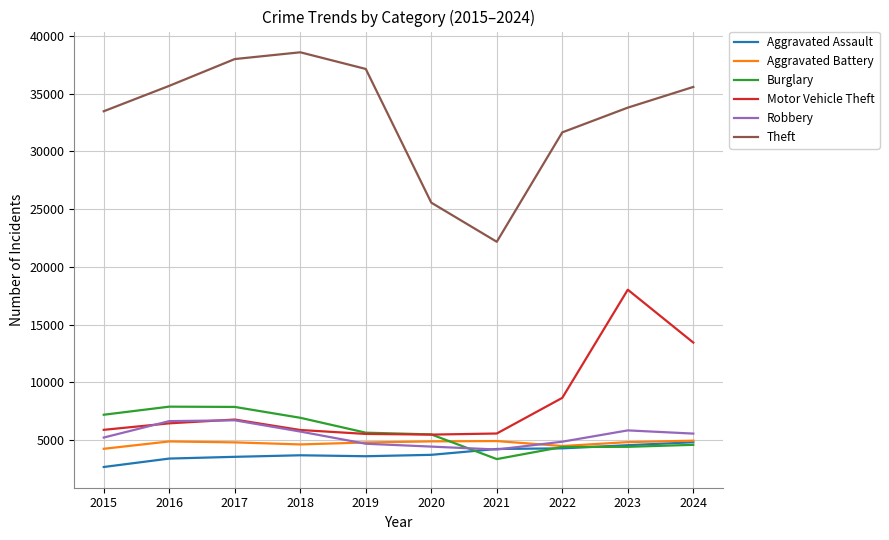

Which series changed the most between 2022 and 2024?

Motor Vehicle Theft